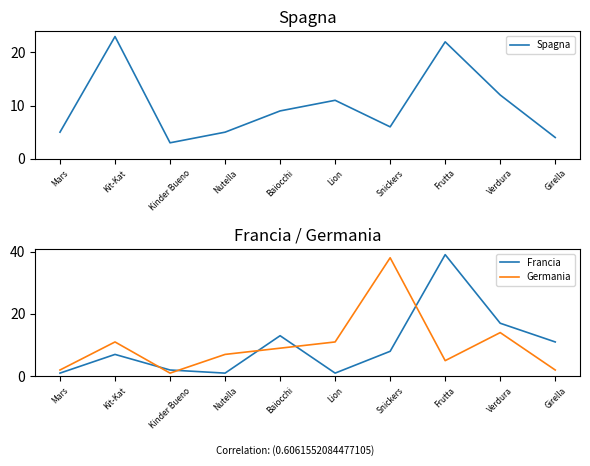

At which label does Francia first exceed 8?

Baiocchi